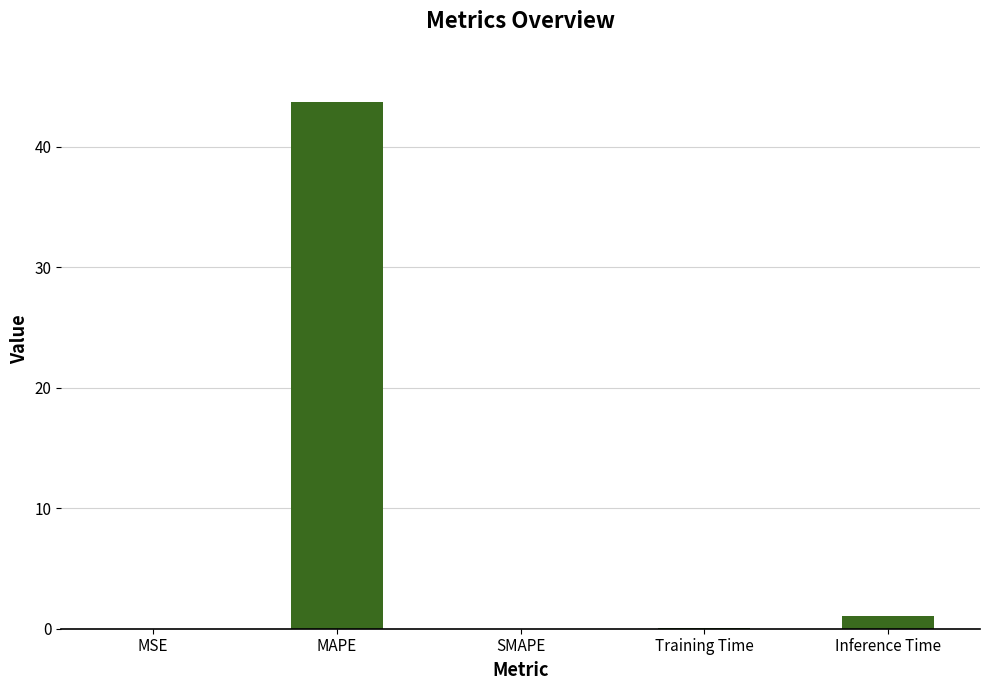

The value at SMAPE is 0.0. True or false?

True